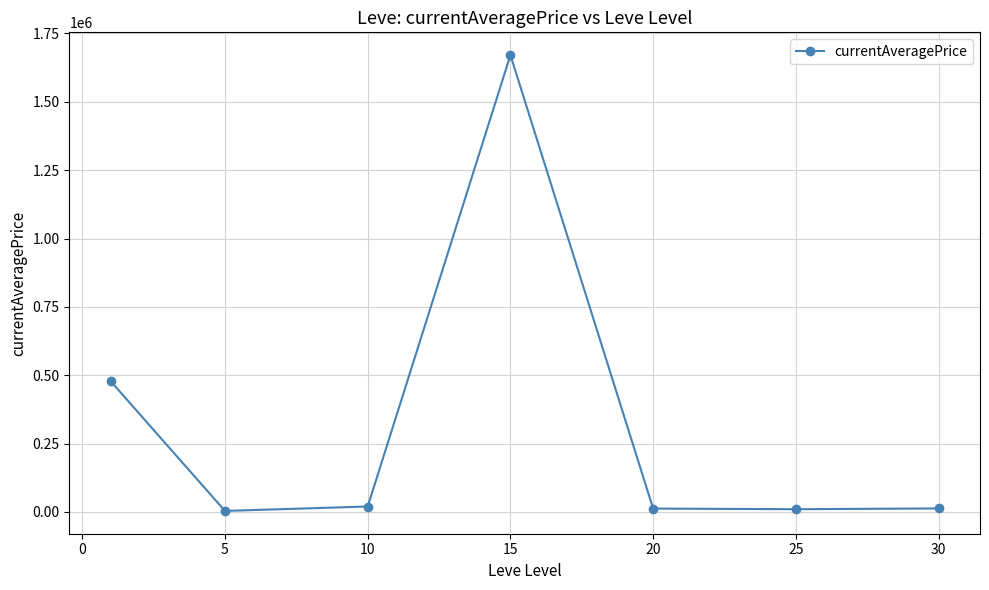

What is the average value?

315385.8